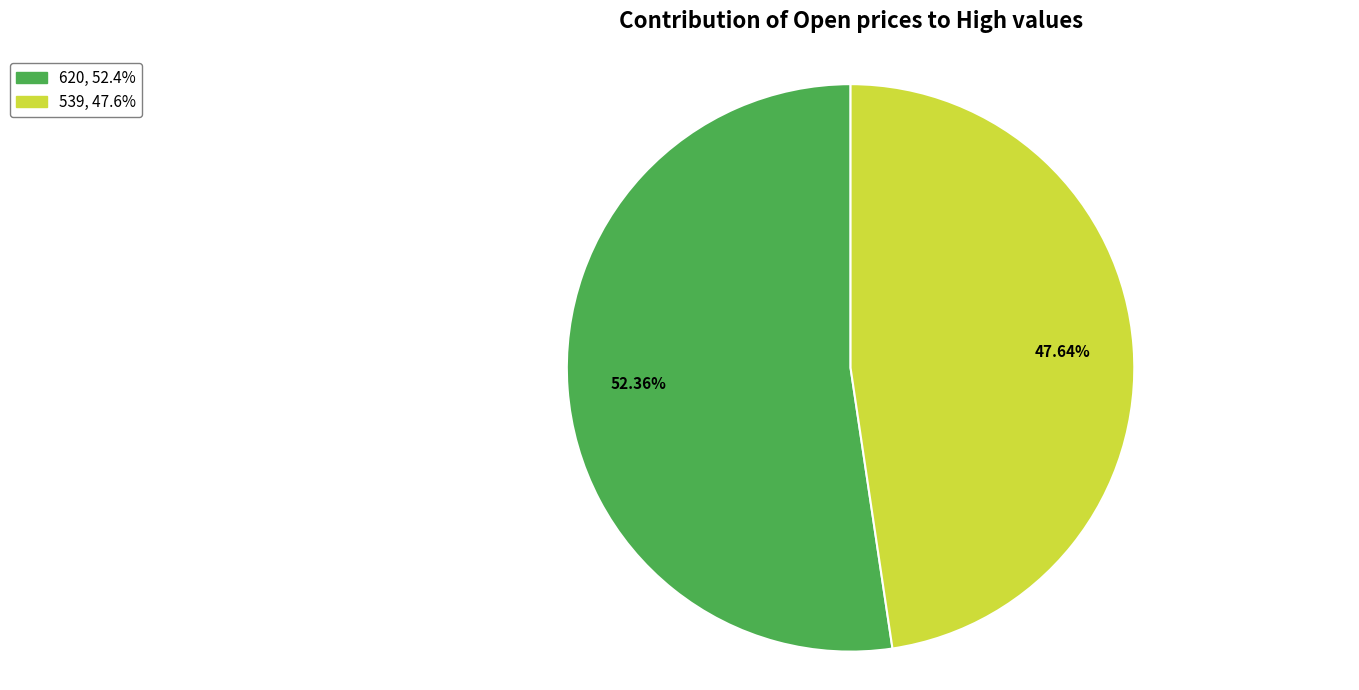

Does any single category account for the majority?

Yes